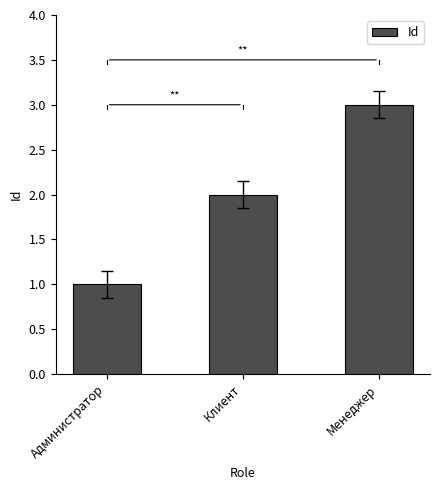

Which has a higher value, Администратор or Менеджер?

Менеджер